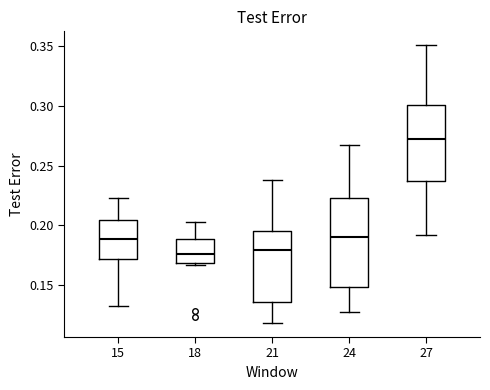

Where does the lower whisker of the box at x = 27 end on the y-axis? The values are not printed on the chart, so give them approximately, as read against the axis.

0.190